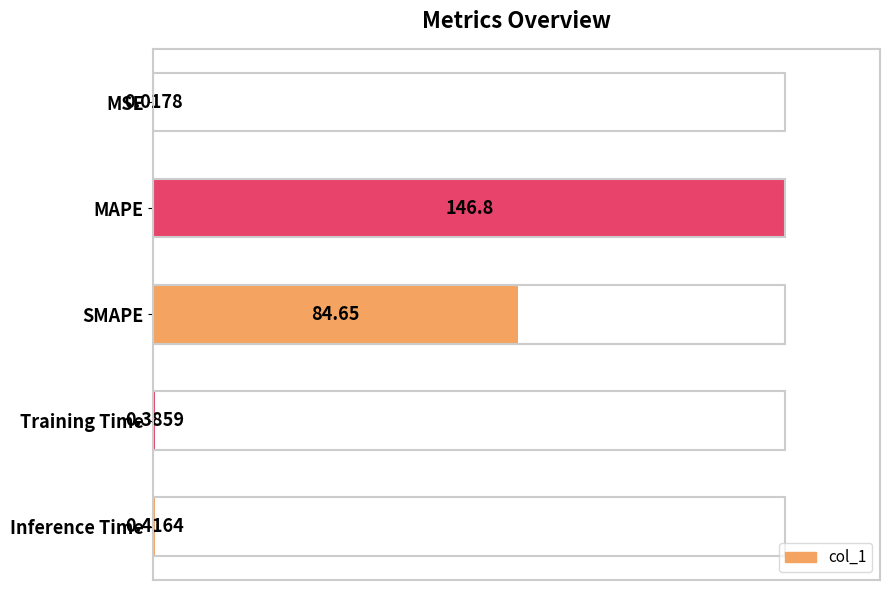

Are the bars horizontal?

Yes